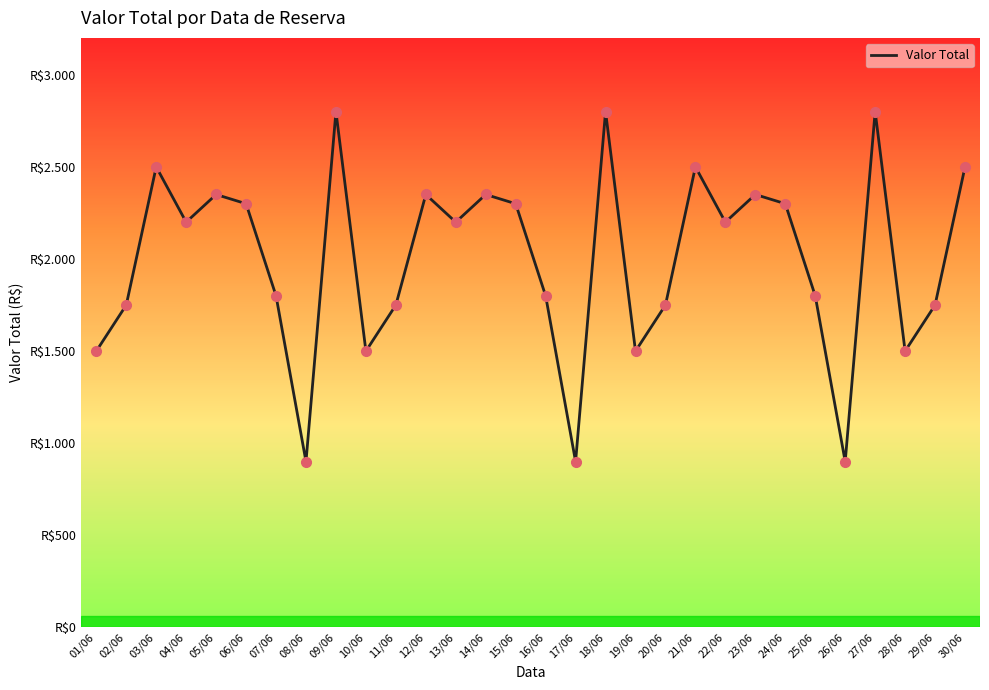

What is the ratio of the value at 29/06 to the value at 16/06?

1.0